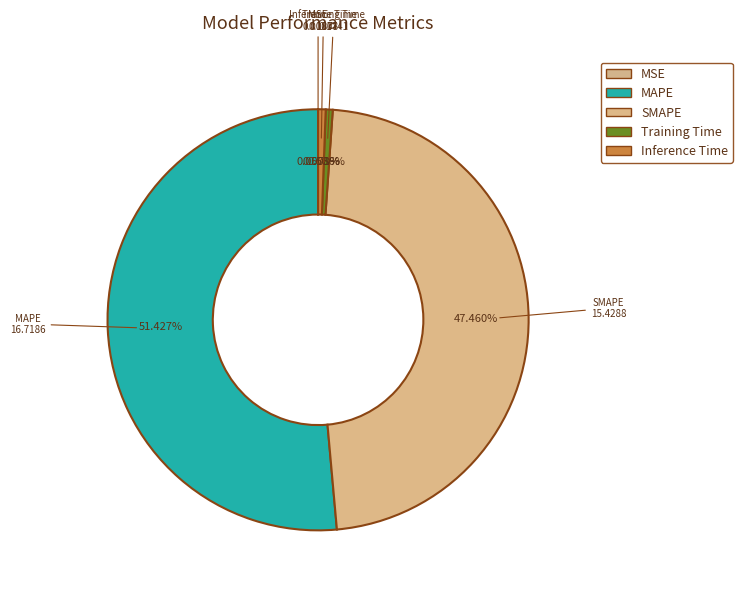

What is the change in value from MAPE to SMAPE?

-1.3